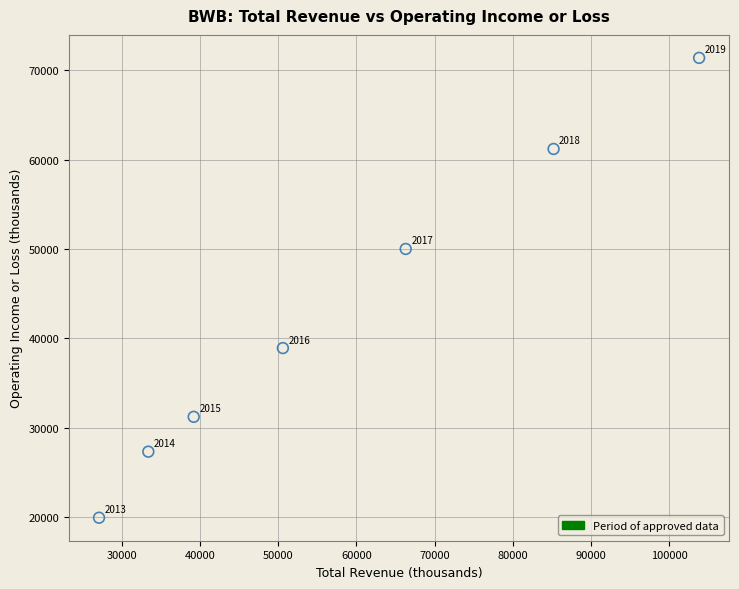

What is the range of X values (max minus min)?

76700